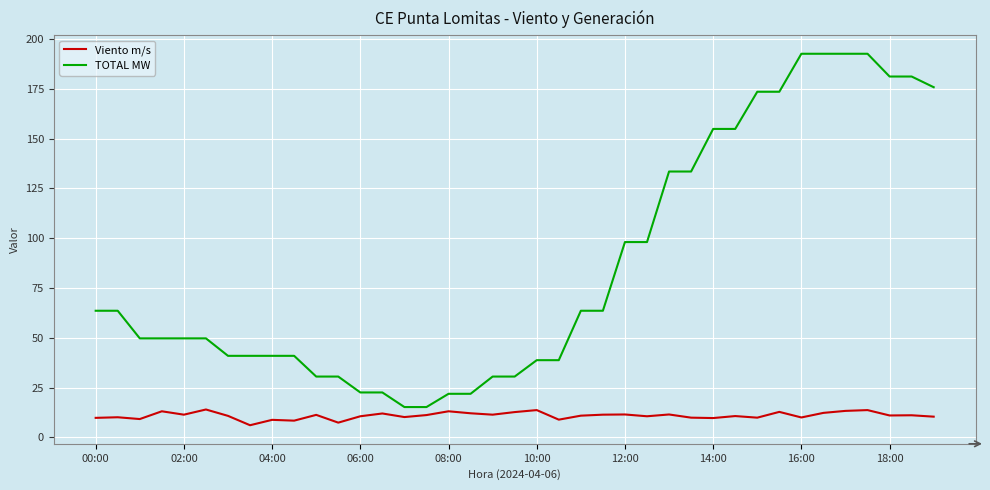

Rank the series by their maximum value, from lowest to highest.

Viento m/s, TOTAL MW